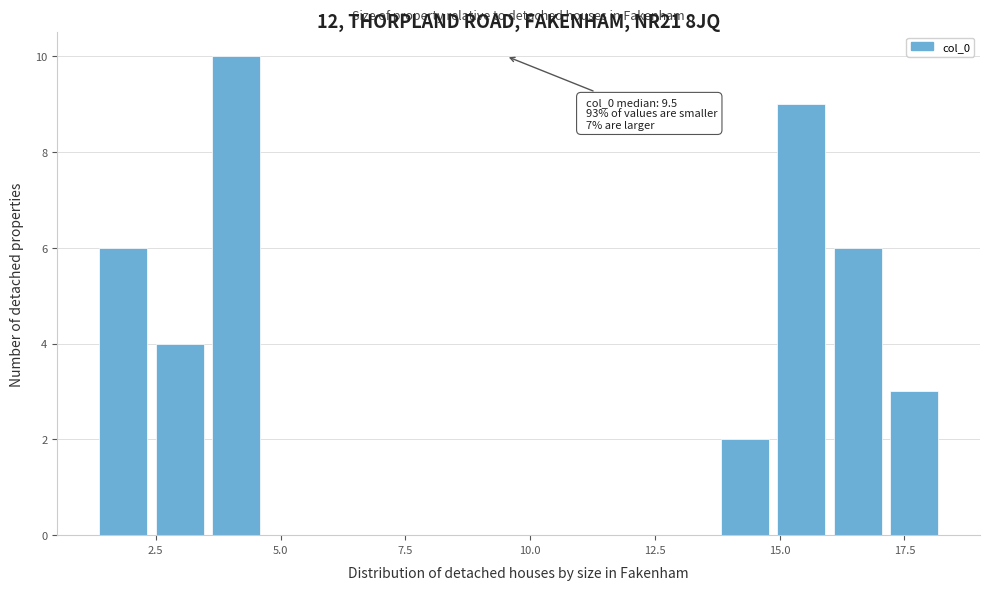

Read against the x-axis, roughly where is the centre of the tallest bar?

4.0